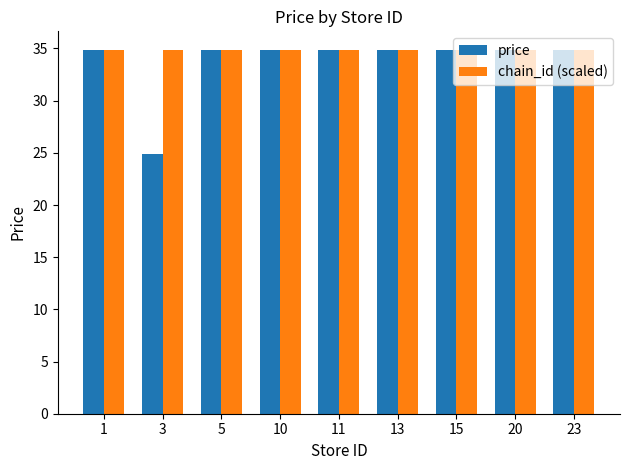

What is the smallest value displayed?

24.9